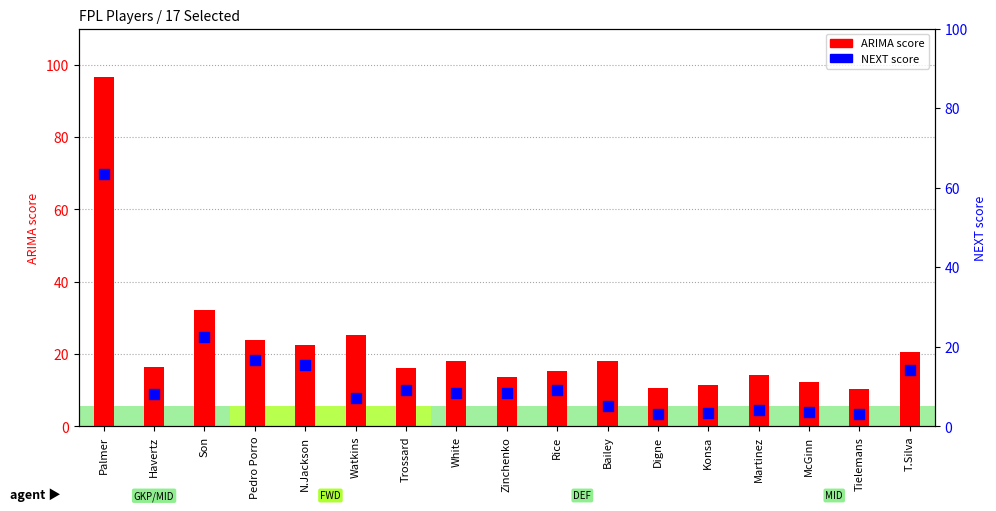

What are all the series names shown in the legend?

ARIMA score, NEXT score